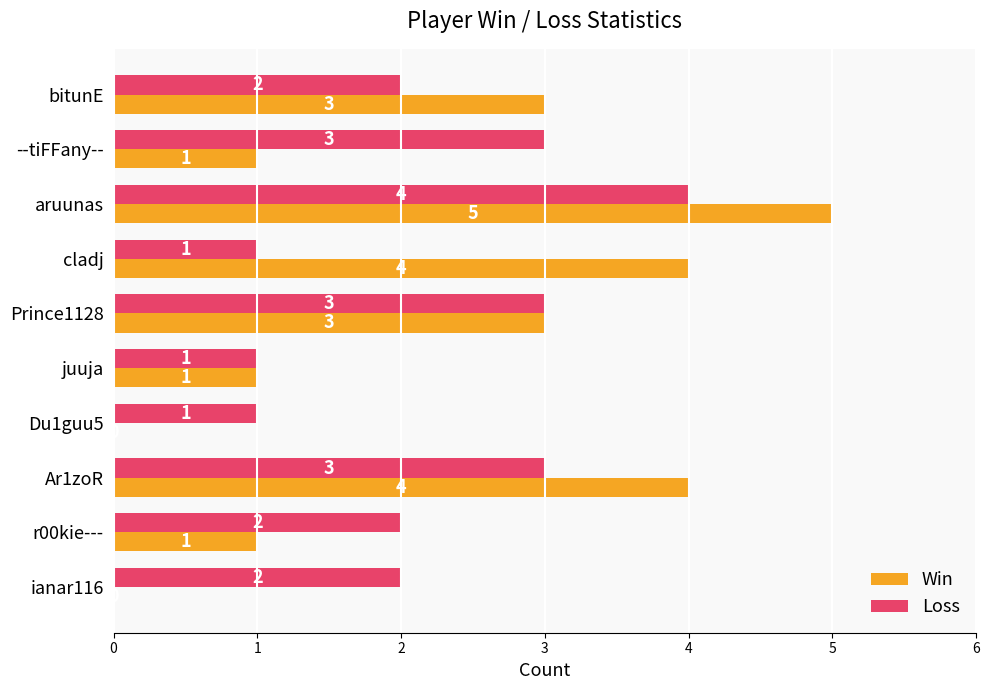

Which label corresponds to the largest value in the chart?

aruunas